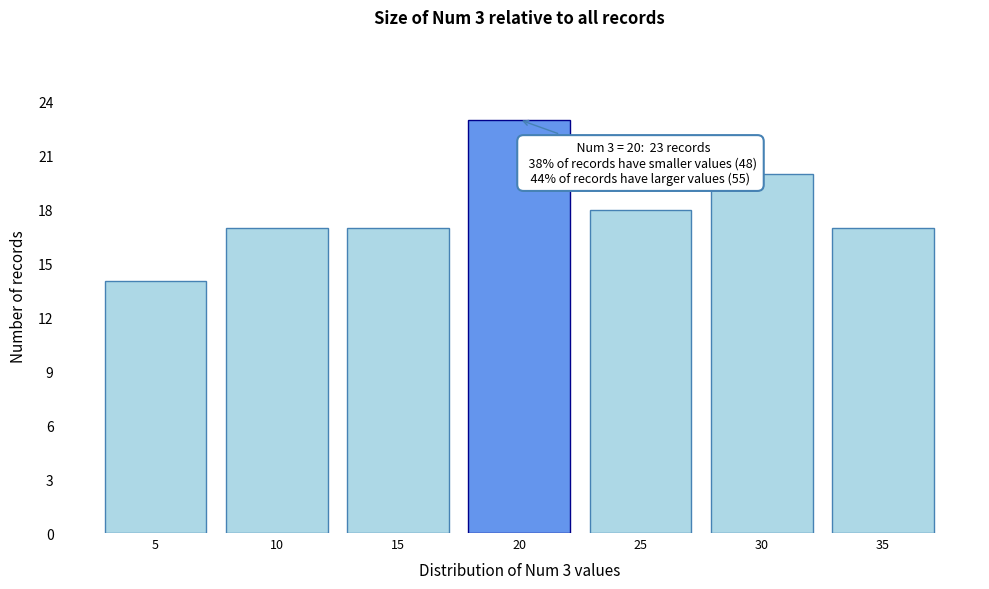

Reading left to right, extract all data points from this chart.

5=14	10=17	15=17	20=23	25=18	30=20	35=17